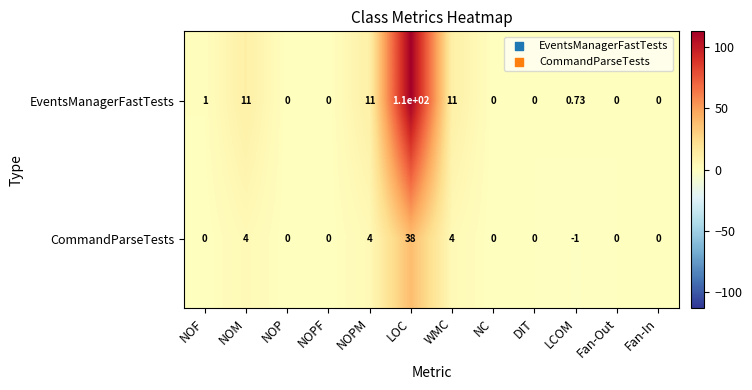

Rank the series by their average value, from highest to lowest.

EventsManagerFastTests, CommandParseTests